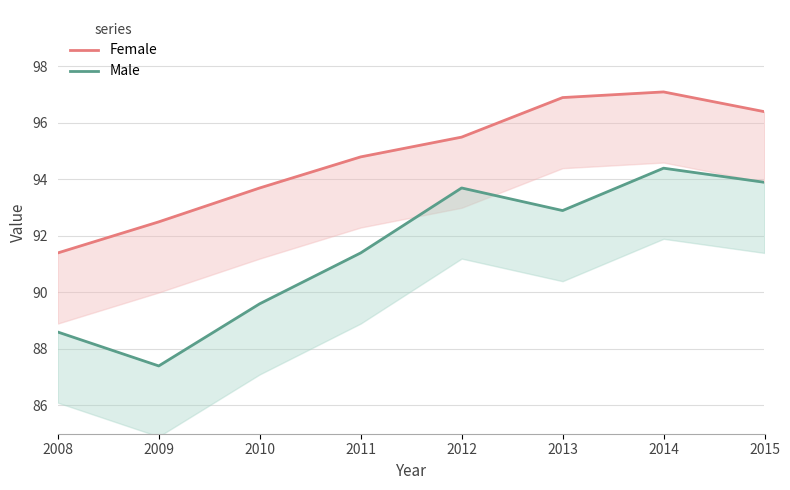

Between 2009 and 2010, which series saw the biggest shift?

Male